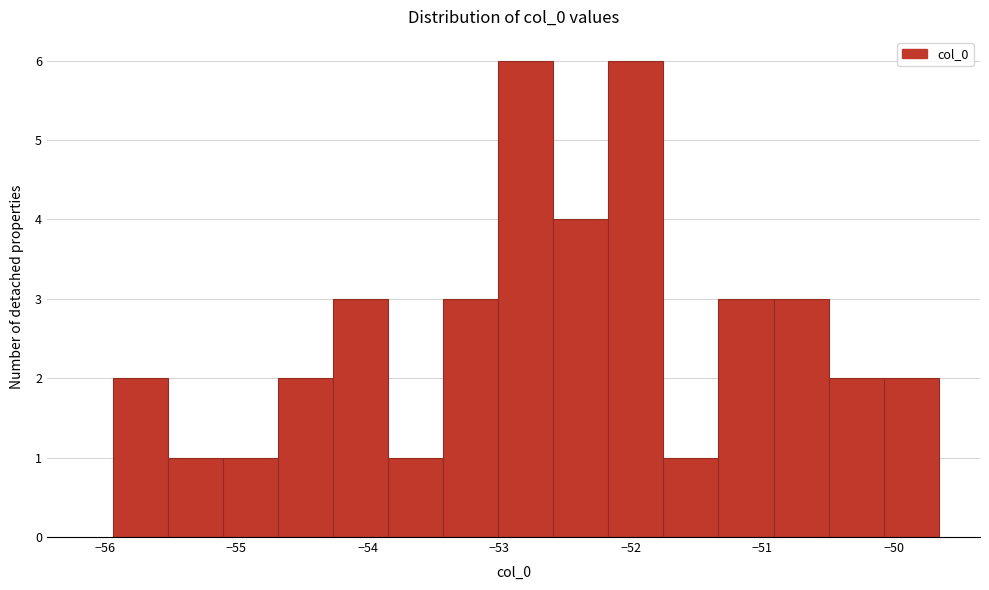

What is the height of the bar covering -50.1 to -49.7 on the x-axis? Neither the bar edges nor the heights are printed on the chart, so give them approximately, as read against the axes.

2